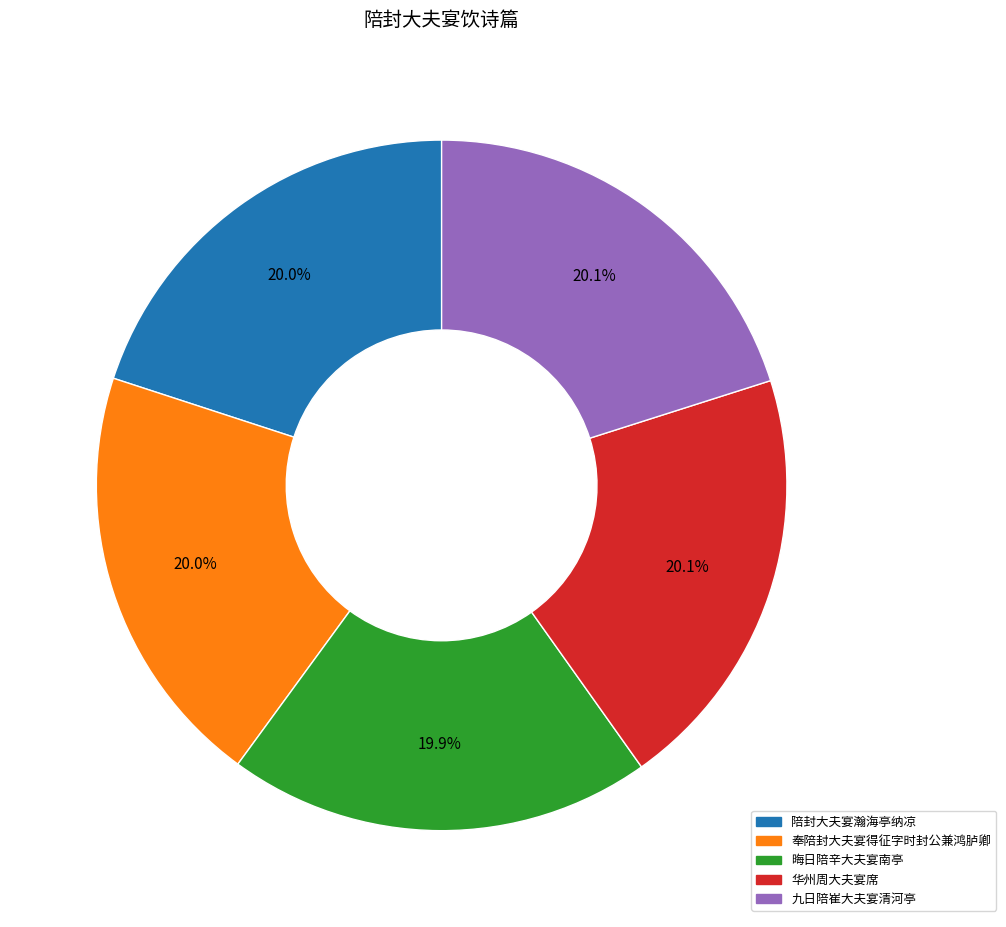

Count the number of slices in the pie.

5